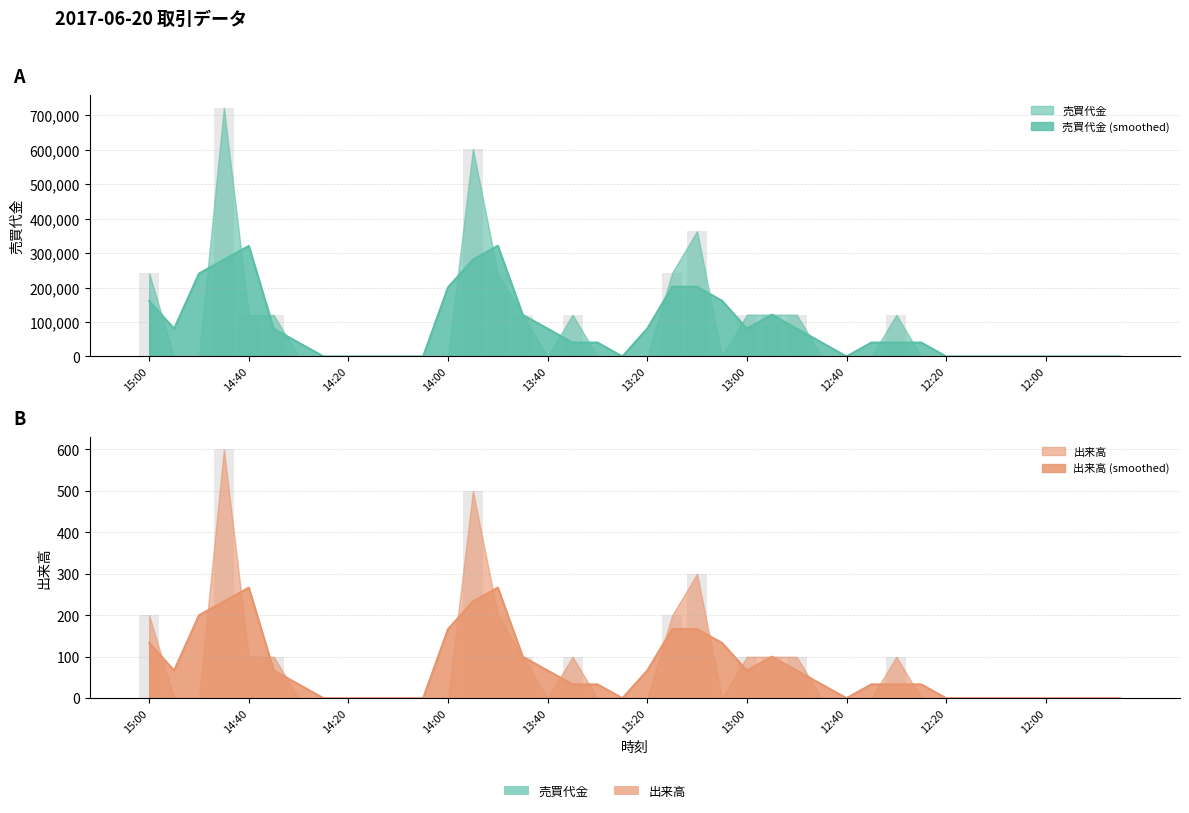

What position from the right is 15:00?

40